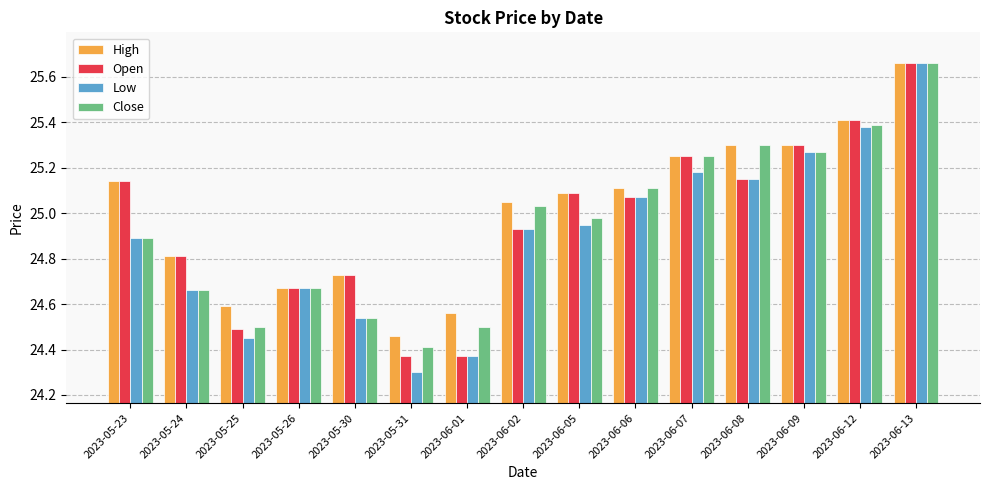

At which label does High reach its peak?

2023-06-13